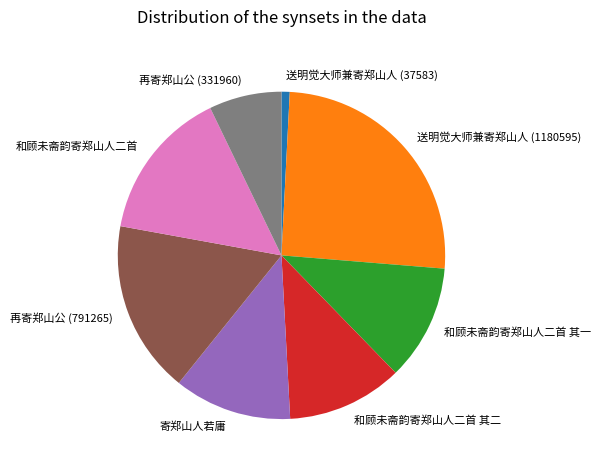

True or false: 送明觉大师兼寄郑山人 (37583) accounts for 11% of the total.

False